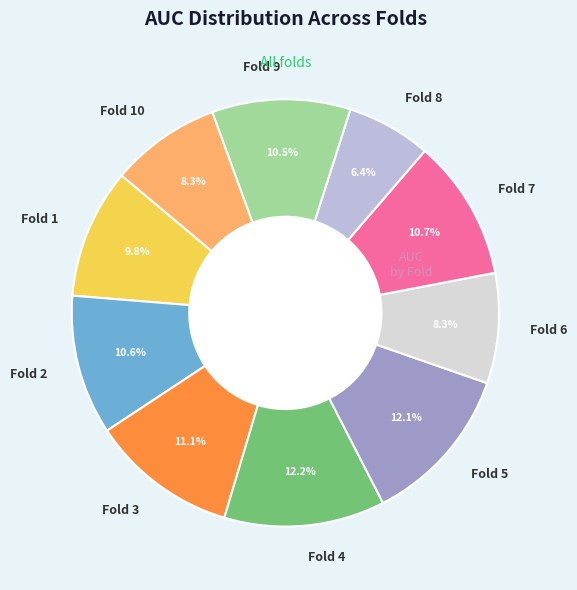

Does any single category account for the majority?

No